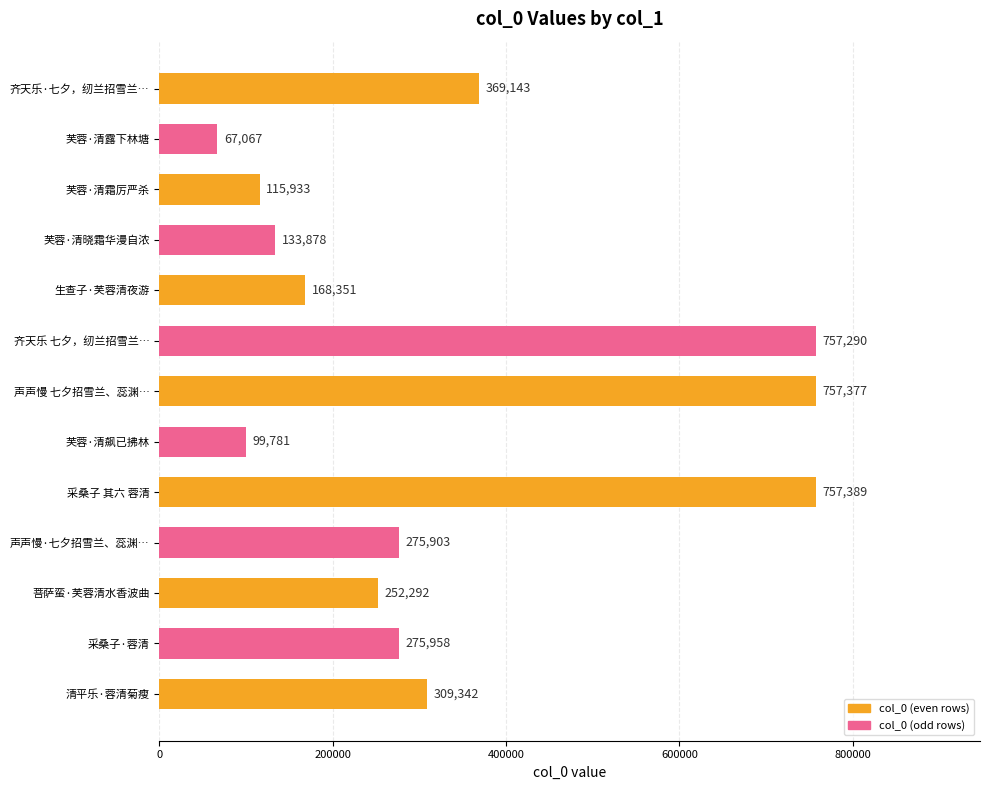

What is the difference between the second highest and minimum values?

690310